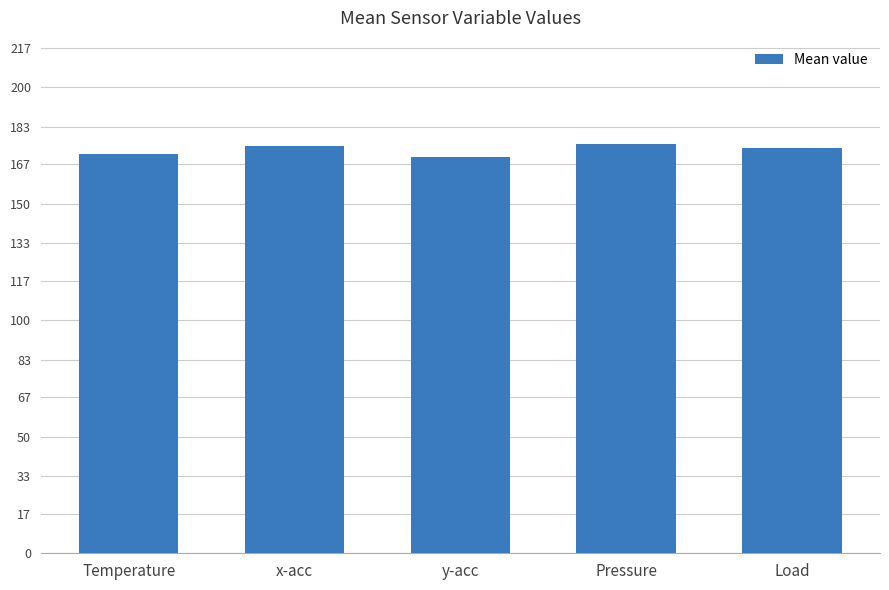

What is the average value?

173.2